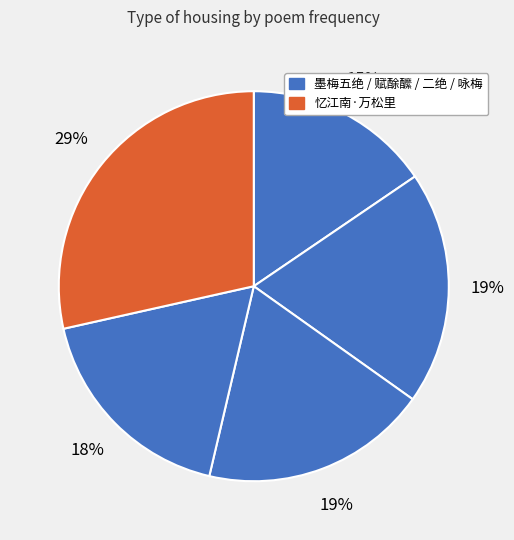

How many segments does this pie chart have?

5